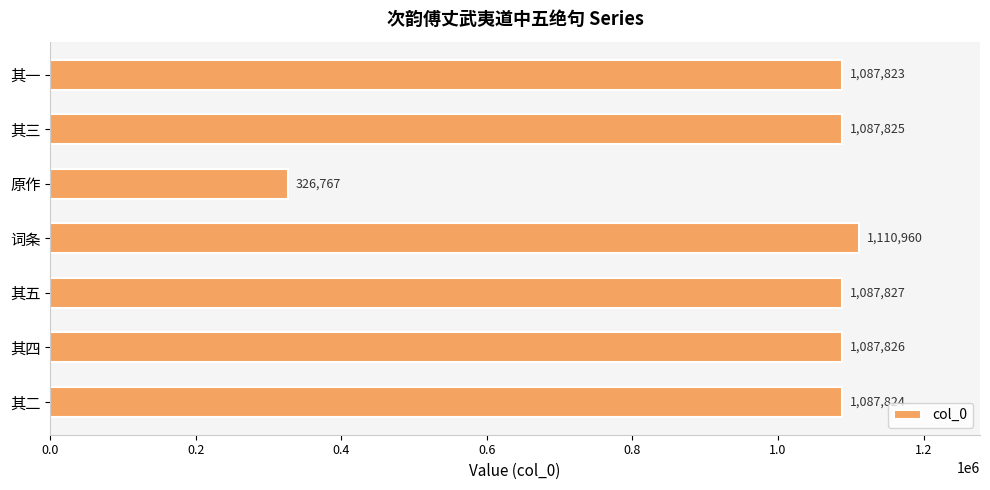

Count the number of data series in this chart.

1